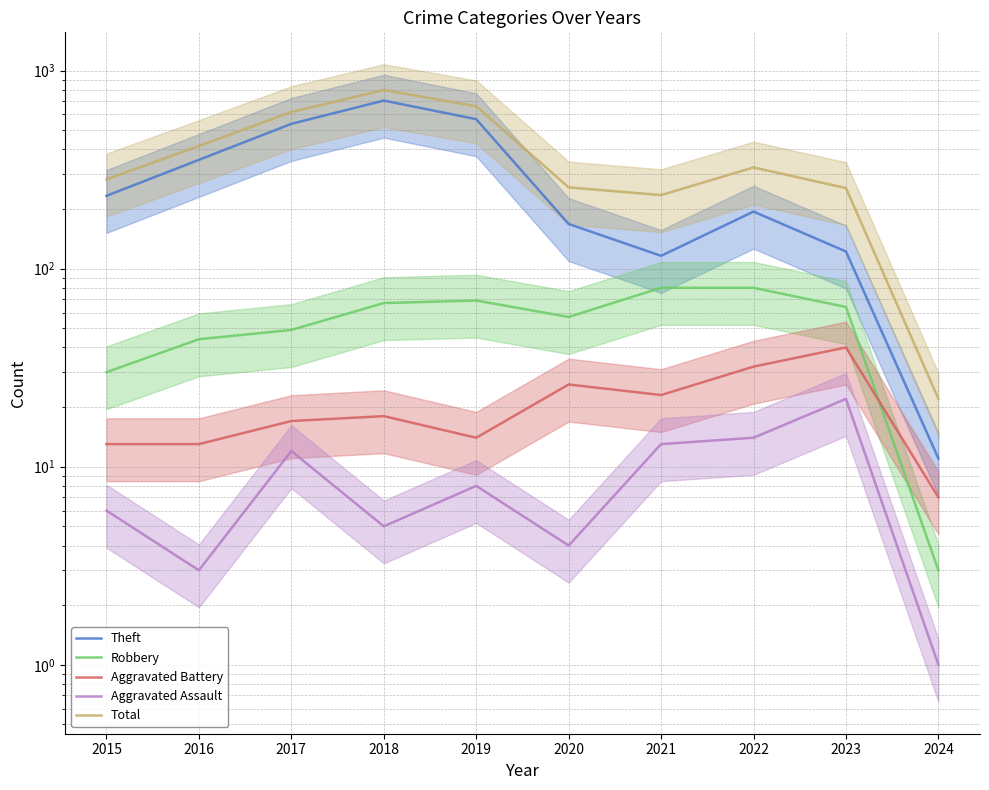

How many categories are shown in the chart?

10